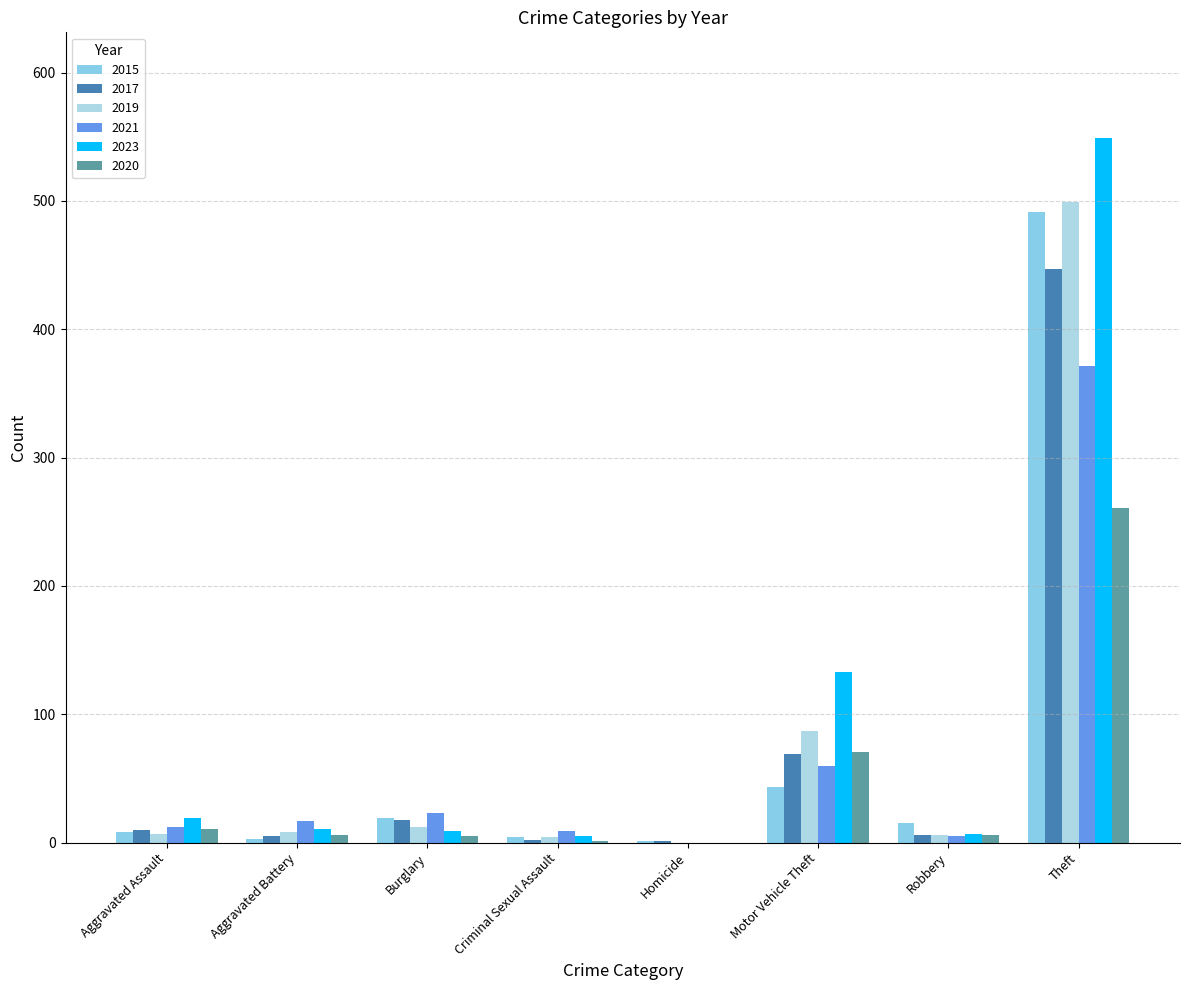

Is the value of 2020 at Burglary greater than the value of 2021 at Robbery?

No